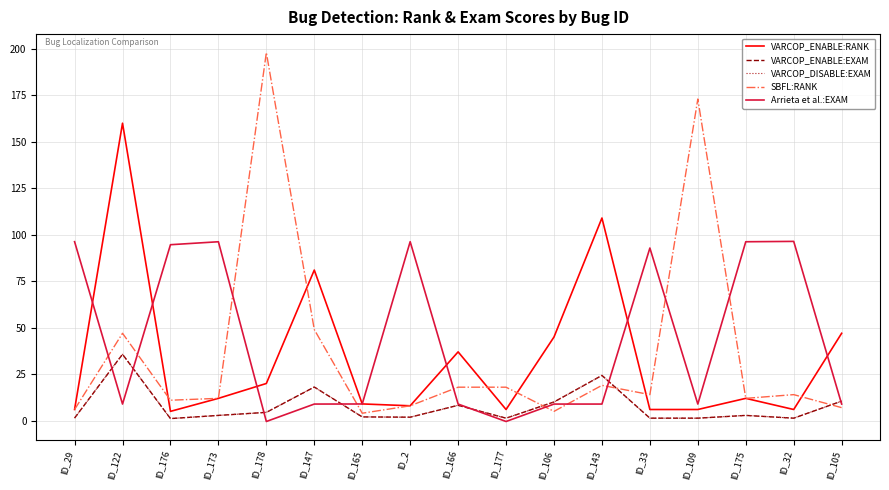

Read the VARCOP_DISABLE:EXAM value at ID_106.

10.0